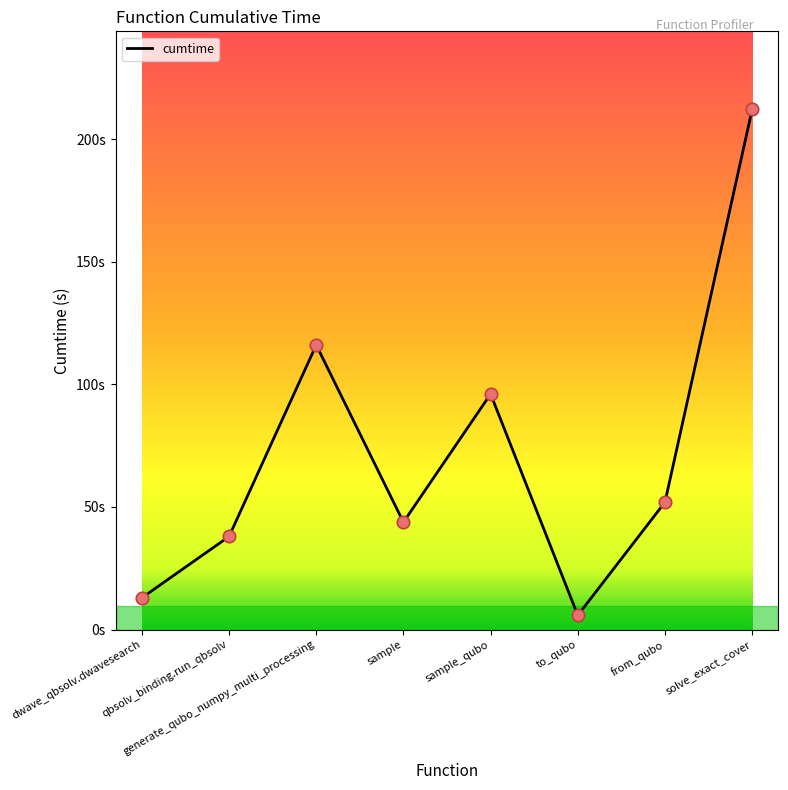

What is the ratio of the value at qbsolv_binding.run_qbsolv to the value at dwave_qbsolv.dwavesearch?

2.9